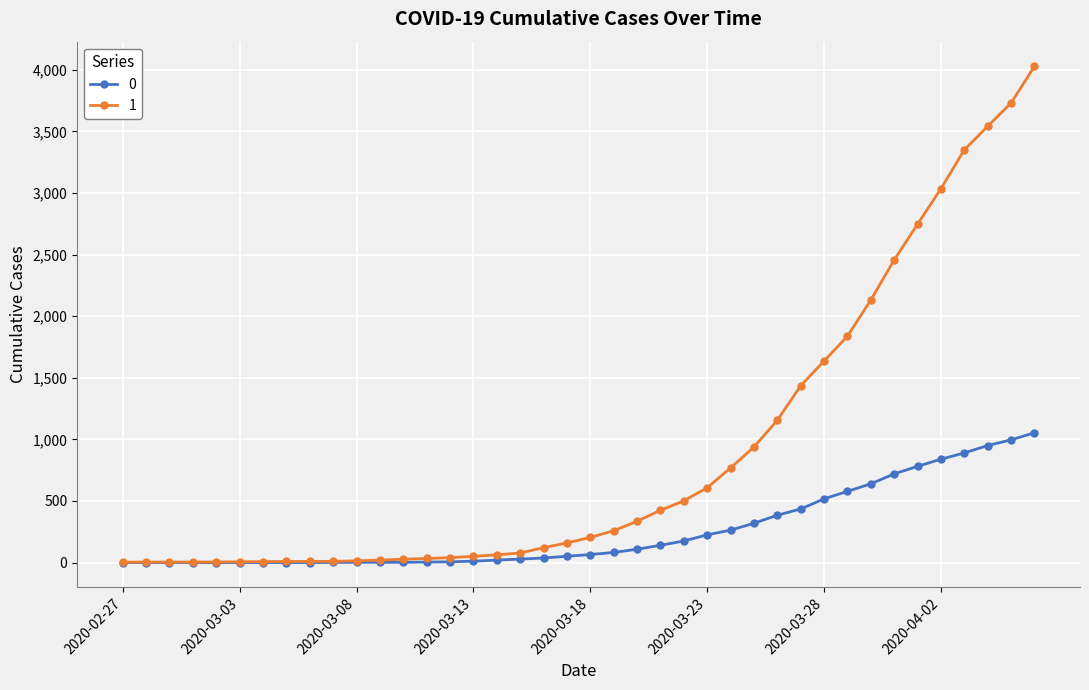

Which series has the largest range (max minus min)?

1